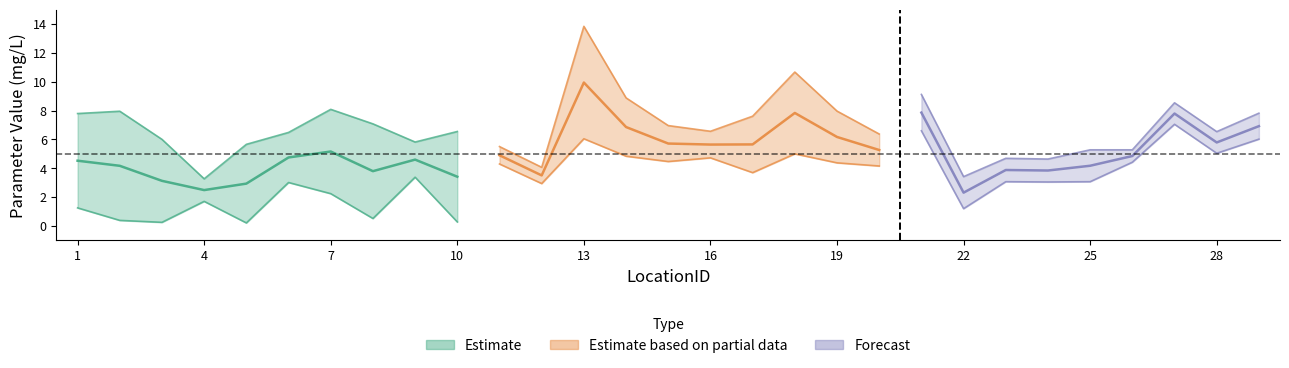

List the labels in order of NO3(mg/L) value, smallest first.

5, 3, 10, 2, 8, 22, 1, 4, 7, 12, 6, 24, 23, 25, 9, 17, 20, 11, 19, 26, 15, 16, 14, 18, 28, 29, 13, 21, 27